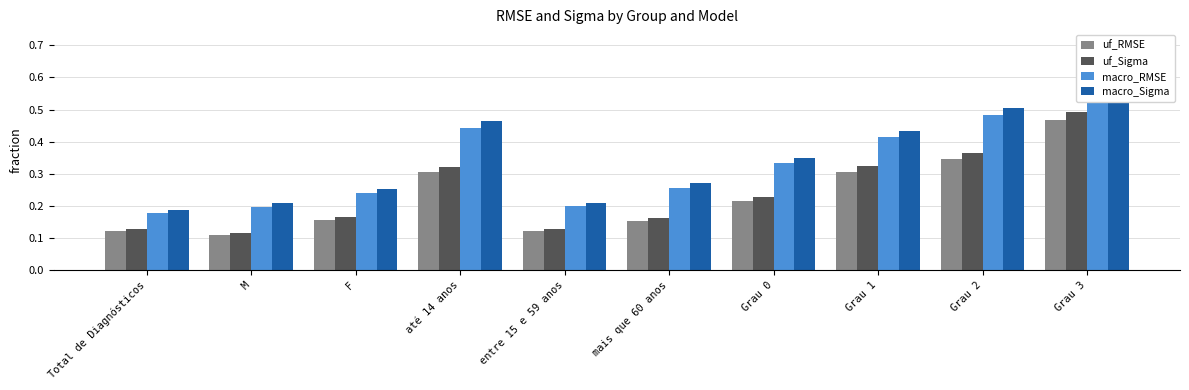

Between até 14 anos and Grau 1, which is larger?

Grau 1